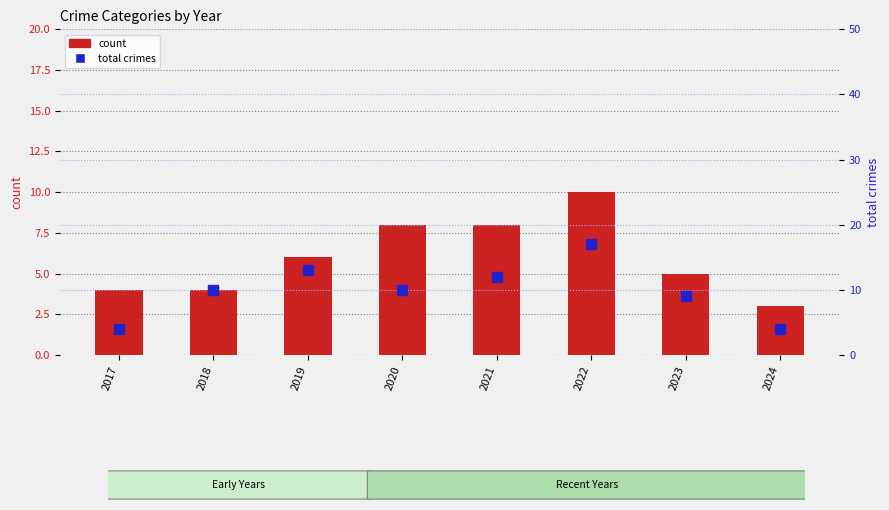

Count the number of data series in this chart.

2